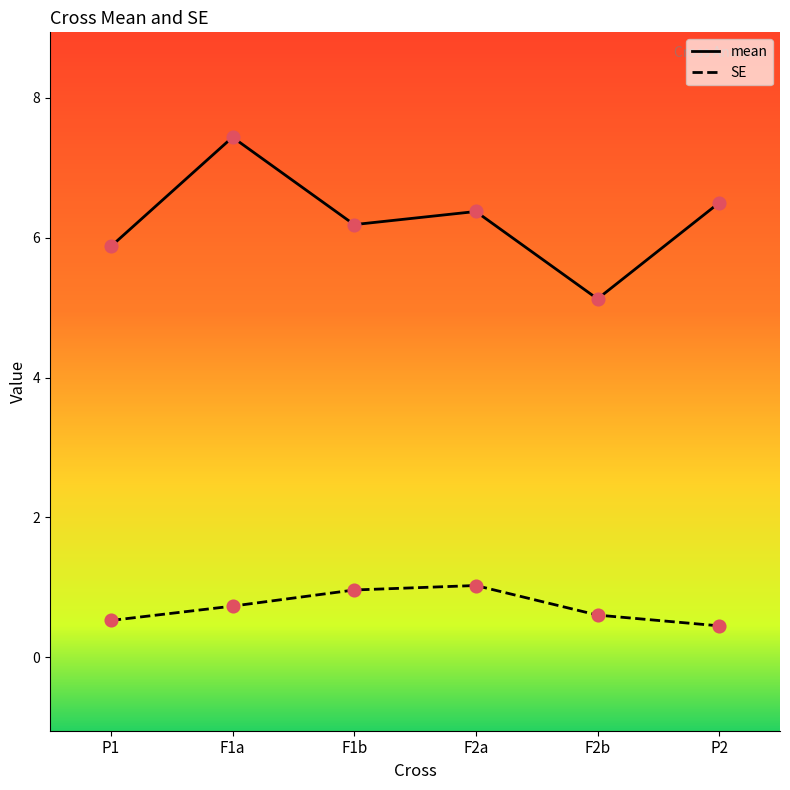

Which series has the largest range (max minus min)?

mean